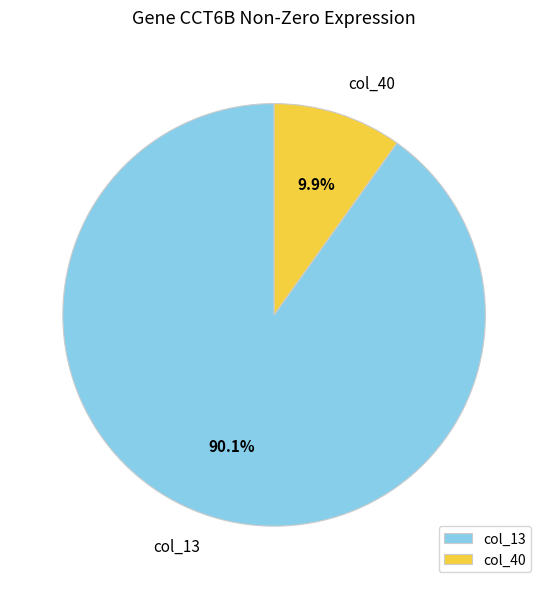

What is the majority slice?

col_13